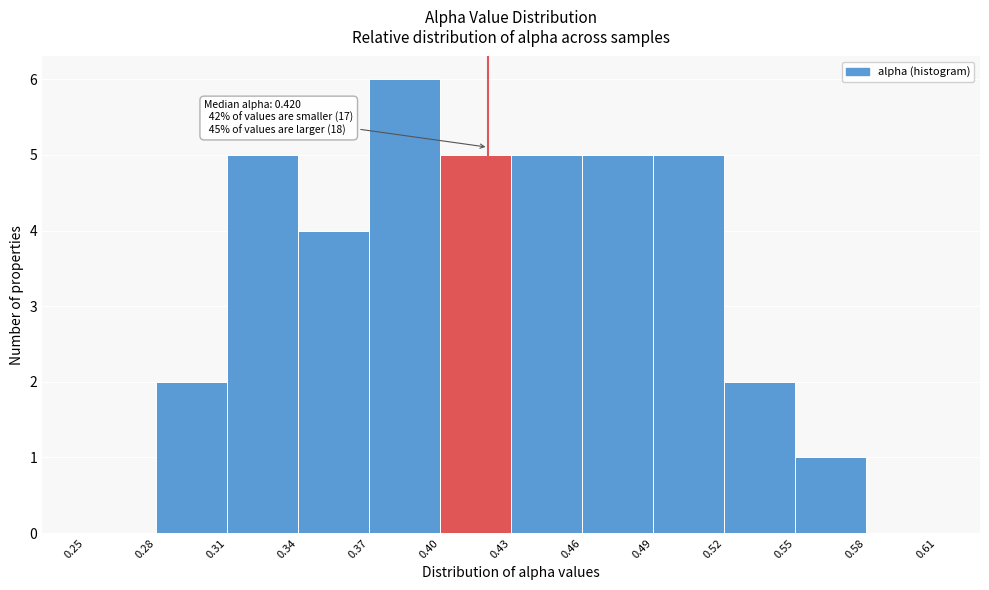

Over which range of the x-axis is the bar tallest?

0.37 to 0.40